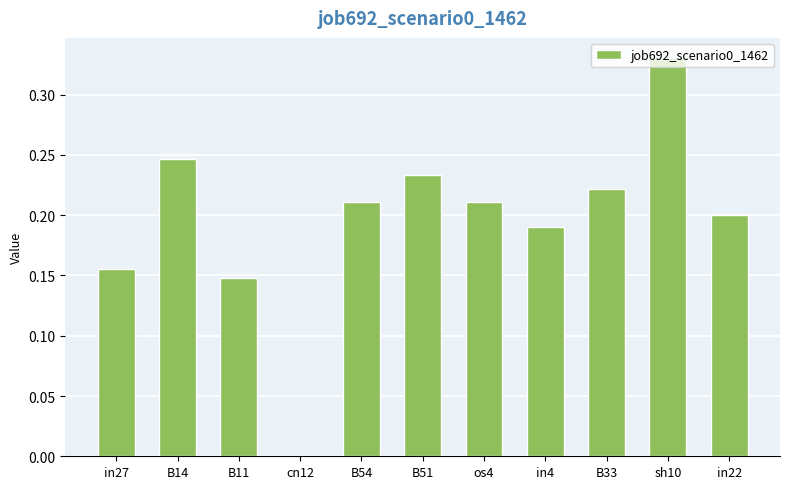

The value at cn12 is 0.0. True or false?

True